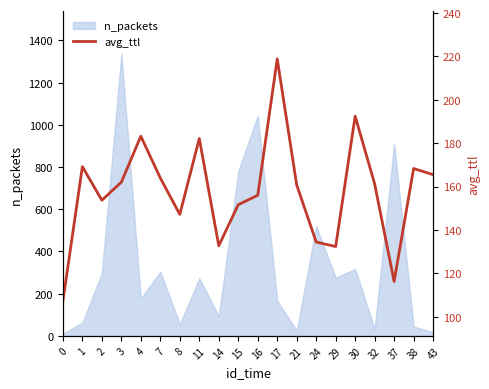

What is the sum of all values?

3159.1